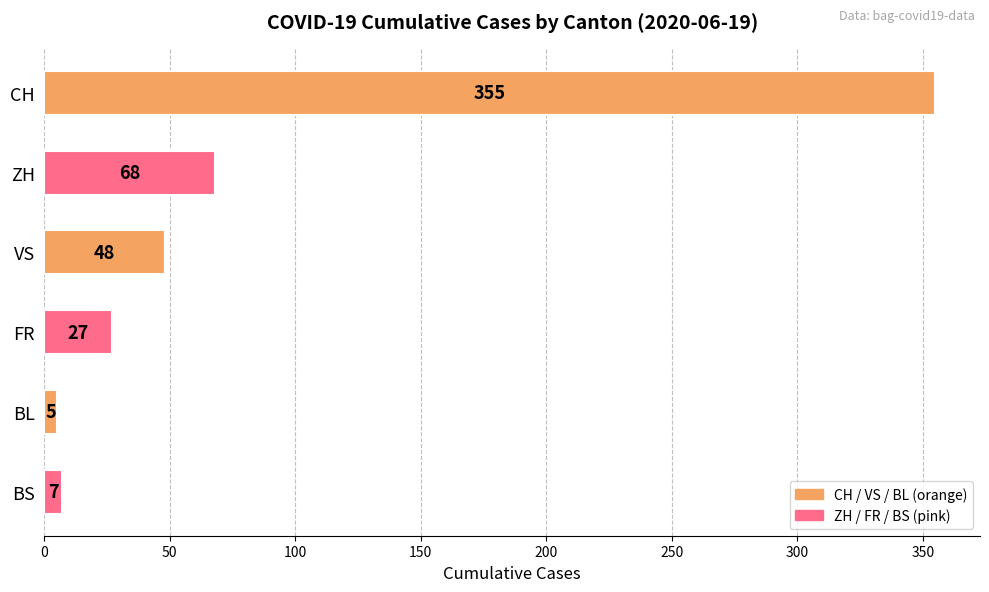

Reading top to bottom, what are all the values shown in this chart?

355	68	48	27	5	7